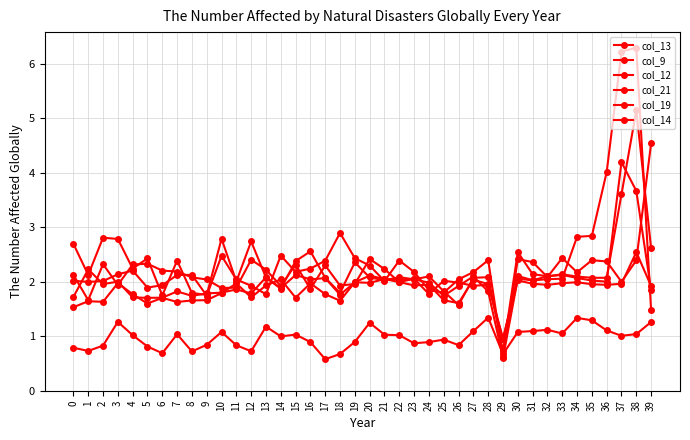

What is the minimum value shown in the chart?

0.6